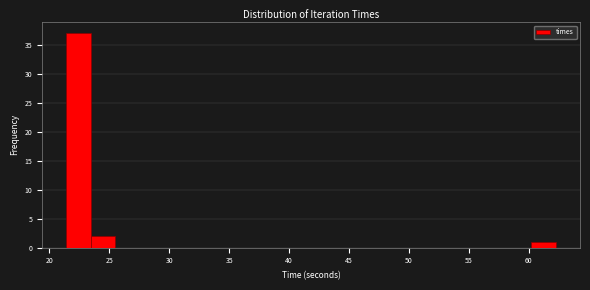

Reading left to right, list every bar in this chart as the range it spans on the x-axis followed by its height. Neither the bar edges nor the heights are printed on the chart, so give them approximately, as read against the axes.

21.5 to 23.5: 37
23.5 to 25.5: 2
25.5 to 27.5: 0
27.5 to 29.5: 0
29.5 to 31.5: 0
31.5 to 33.5: 0
33.5 to 35.5: 0
35.5 to 37.5: 0
37.5 to 40.0: 0
40.0 to 42.0: 0
42.0 to 44.0: 0
44.0 to 46.0: 0
46.0 to 48.0: 0
48.0 to 50.0: 0
50.0 to 52.0: 0
52.0 to 54.0: 0
54.0 to 56.0: 0
56.0 to 58.0: 0
58.0 to 60.0: 0
60.0 to 62.0: 1